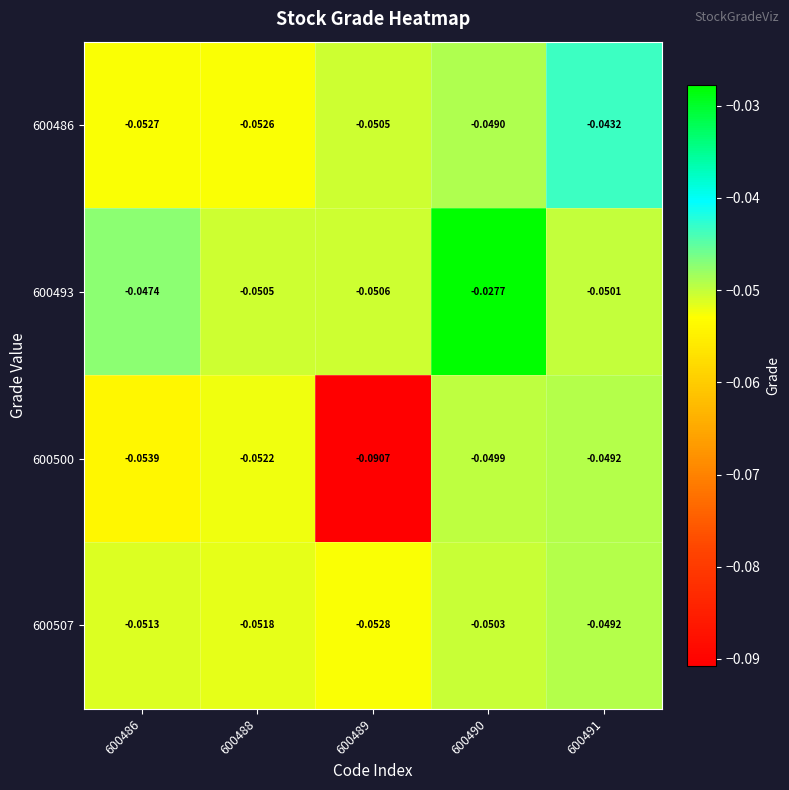

Between 600488 and 600489, which series saw the biggest shift?

600500